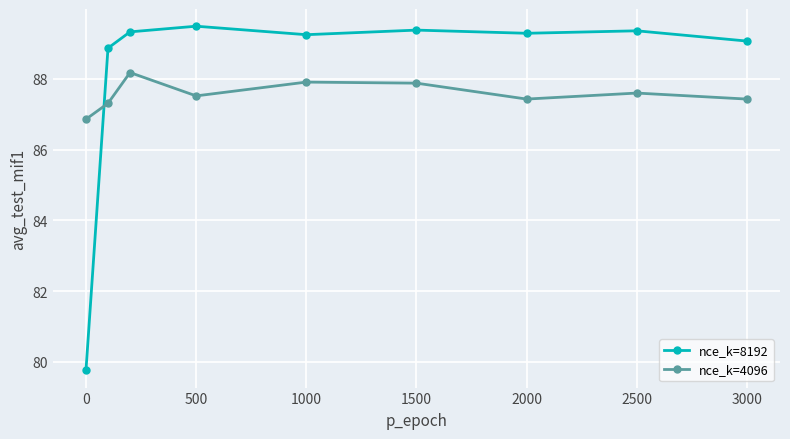

How many interior local valleys does the nce_k=4096 series have?

2